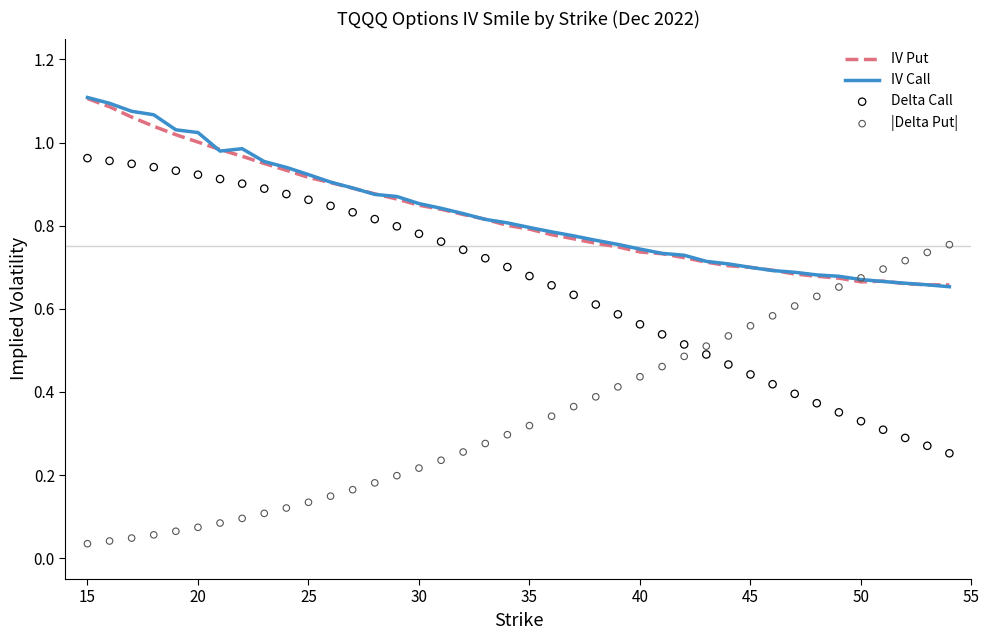

What are all the series names shown in the legend?

IV Put, IV Call, Delta Call, |Delta Put|